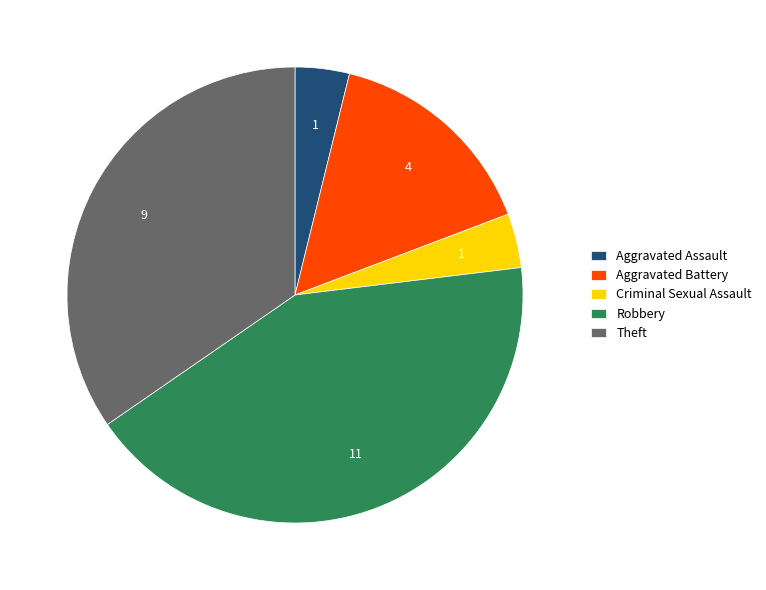

Which has a higher value, Criminal Sexual Assault or Aggravated Battery?

Aggravated Battery